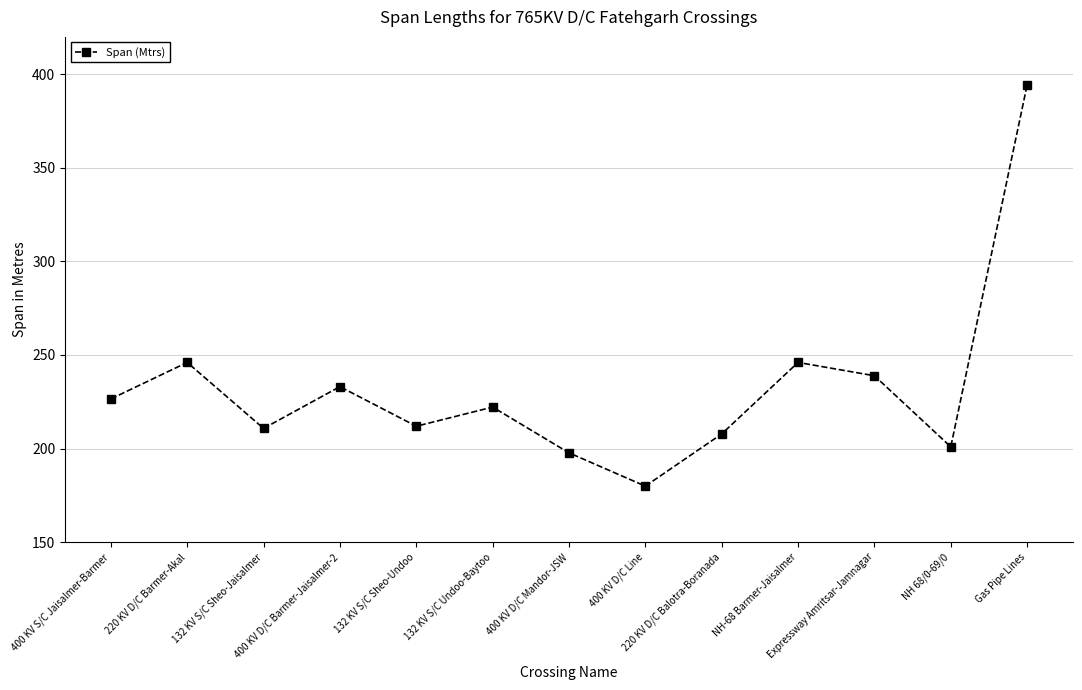

What is the greatest value displayed?

394.3